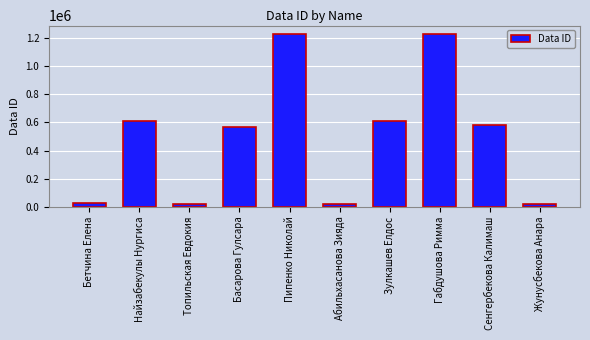

What is the sum of all values?

4910196